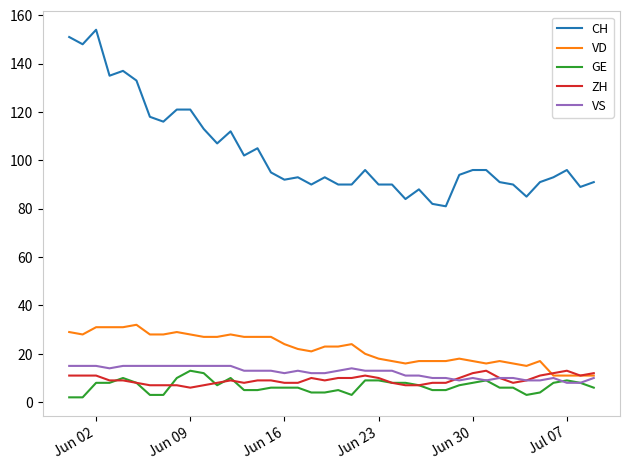

True or false: CH and VS cross at least once.

False